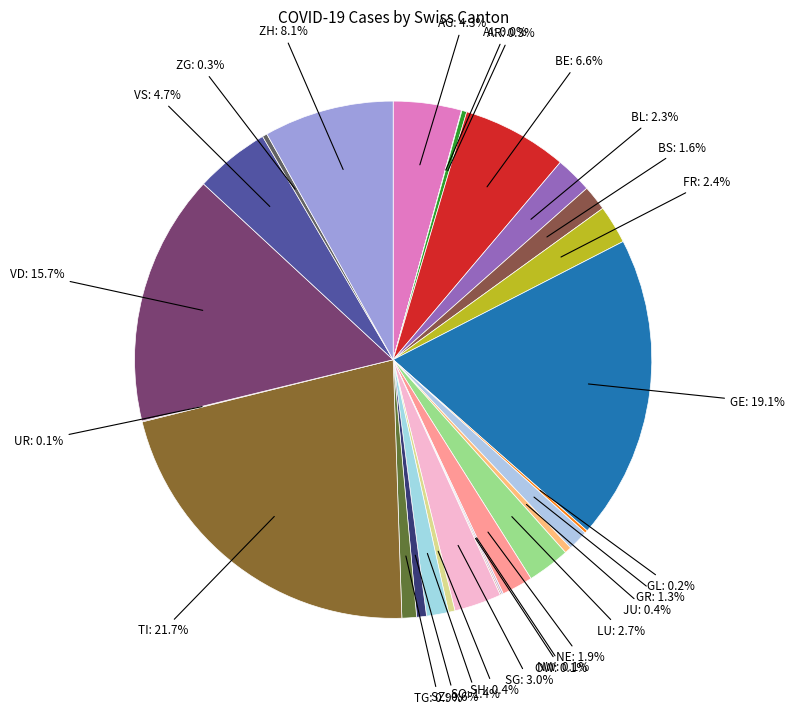

Which category has the smallest portion of the pie?

AI